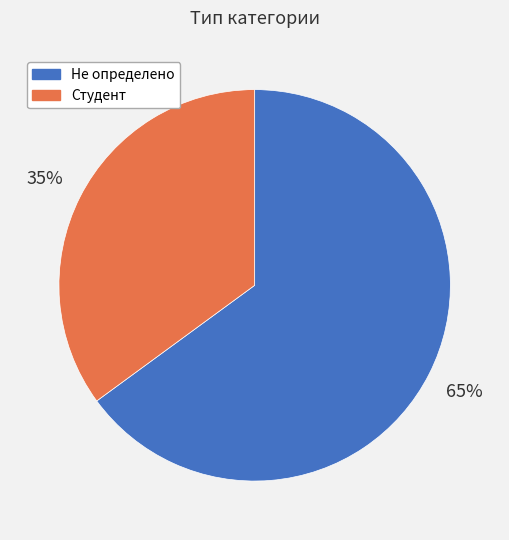

What percentage is the Студент slice, to the nearest percent?

35%